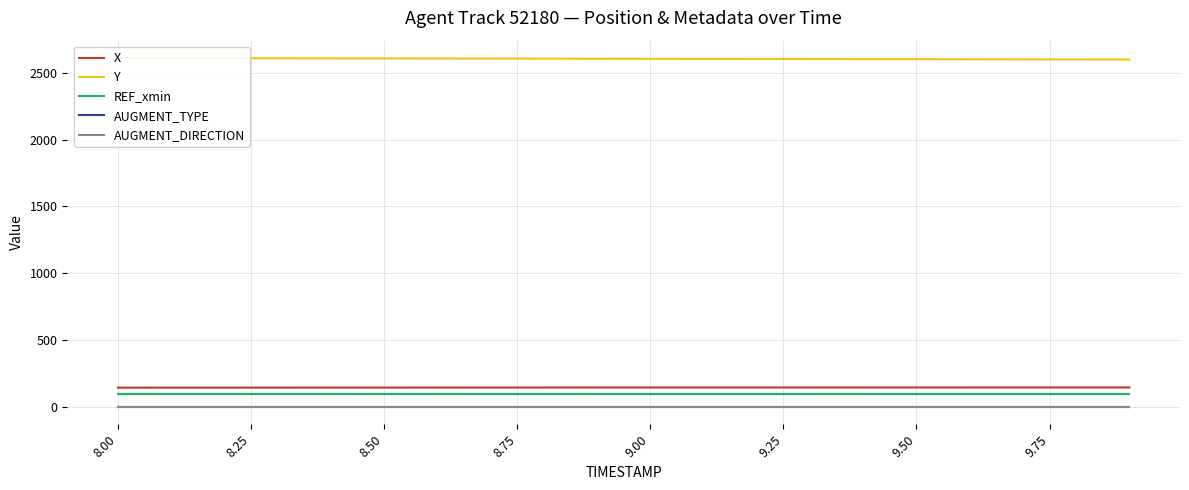

What is the label of the 17th point from the right?

8.50